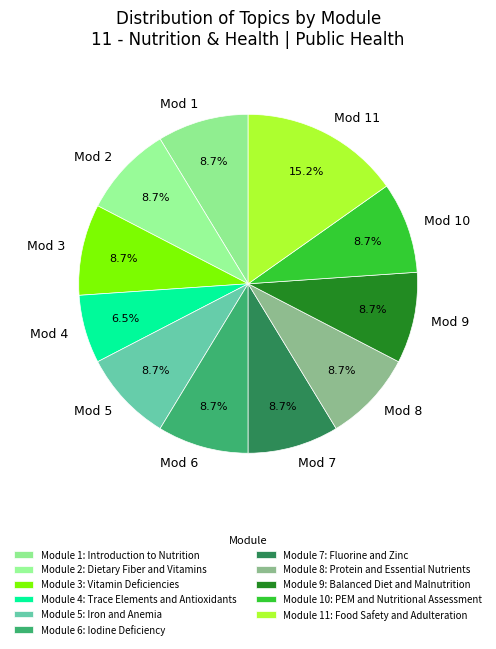

Count the number of slices in the pie.

11